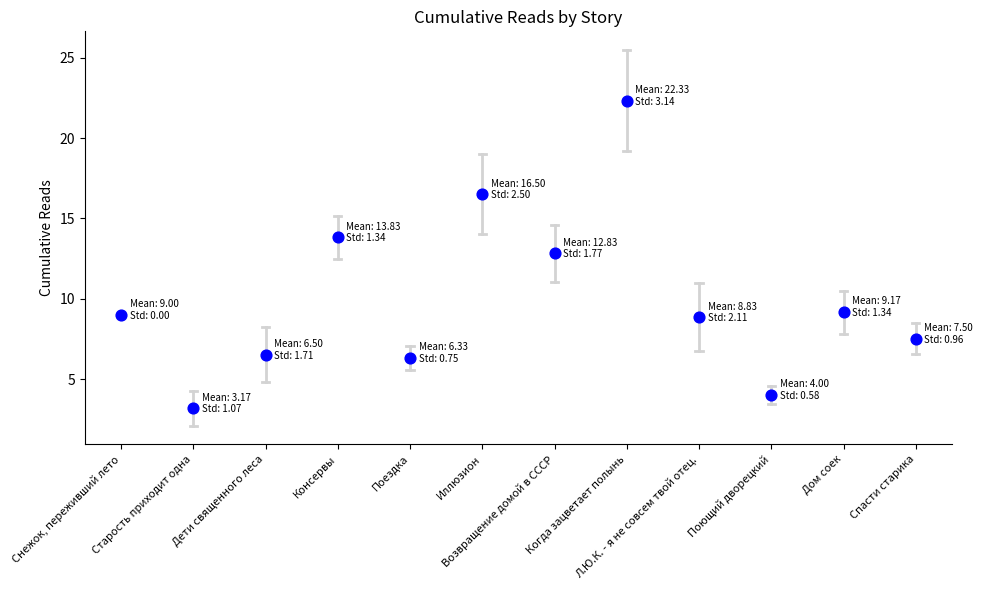

What is the average Y value?

10.0